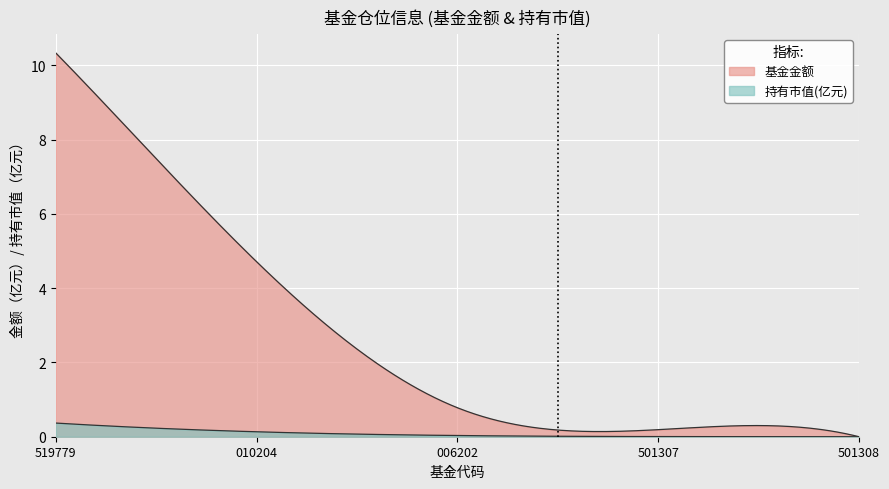

Which series has the widest spread of values?

基金金额